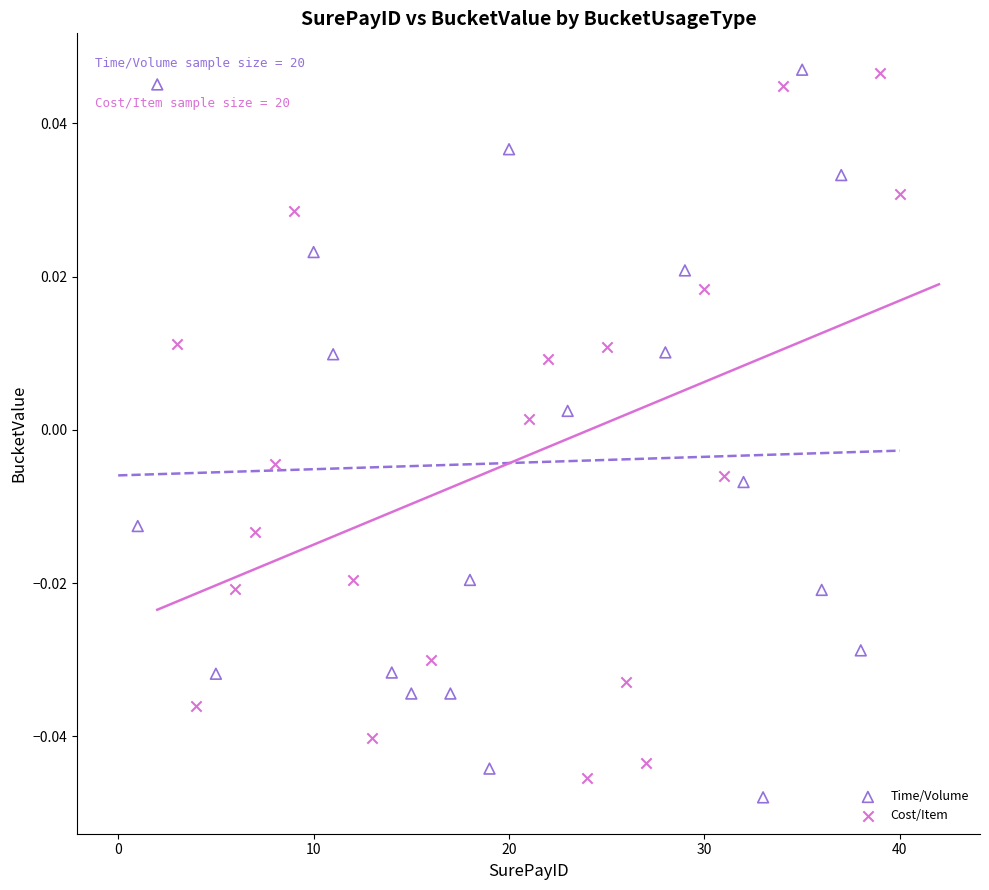

Which series contains the lowest Y value?

Time/Volume